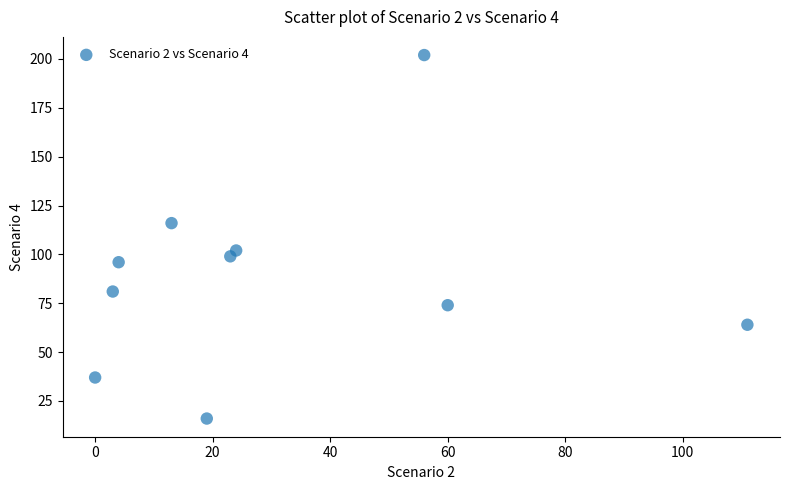

What is the range of Y values (max minus min)?

186